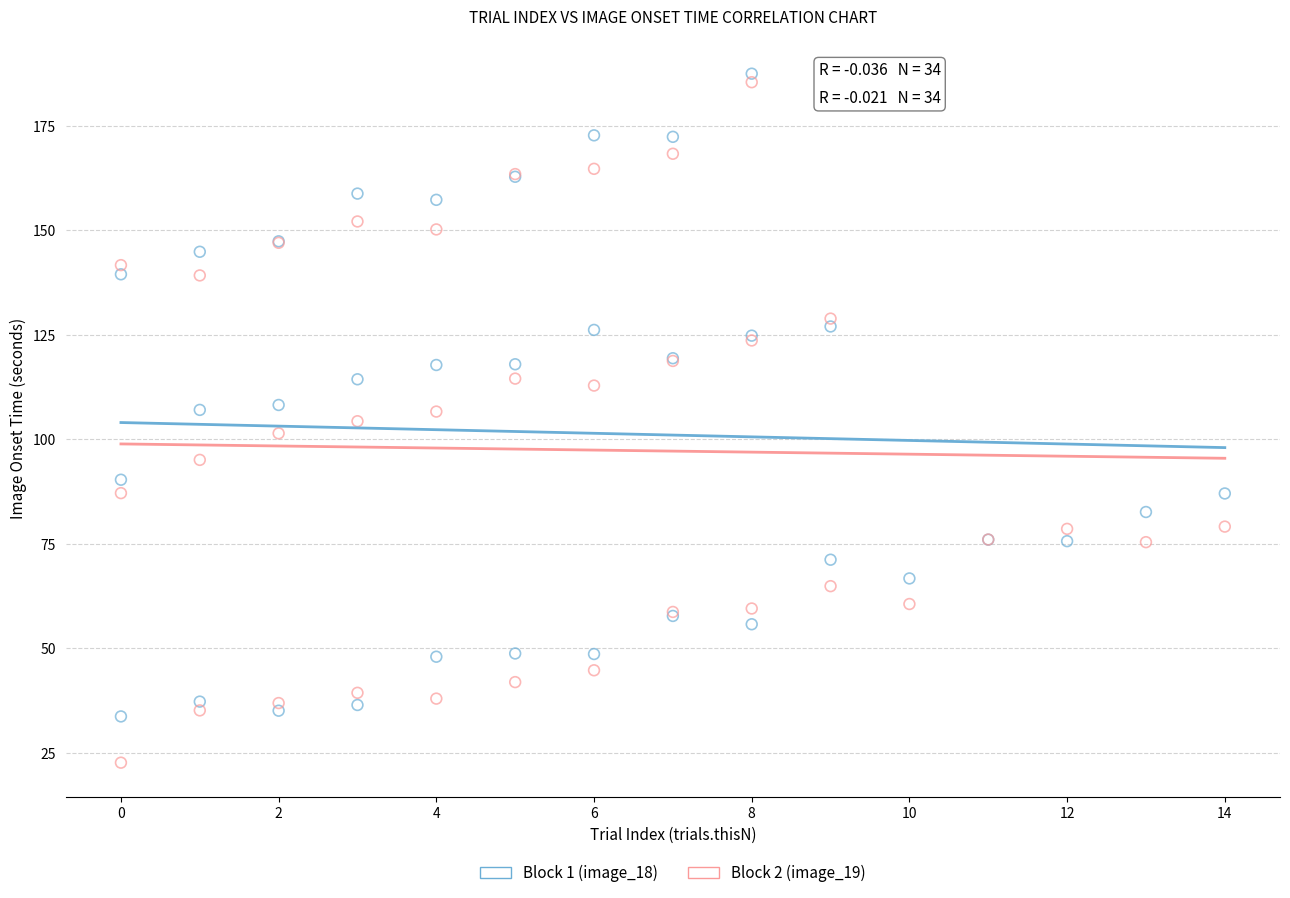

Which series has the largest Y range (max minus min)?

Block 2 (image_19)